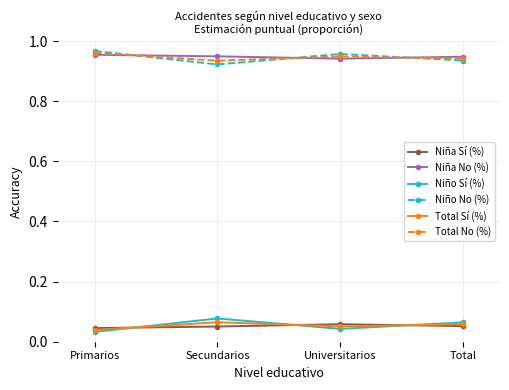

Count the Niña Sí (%) values in the range 0 to 1.

4